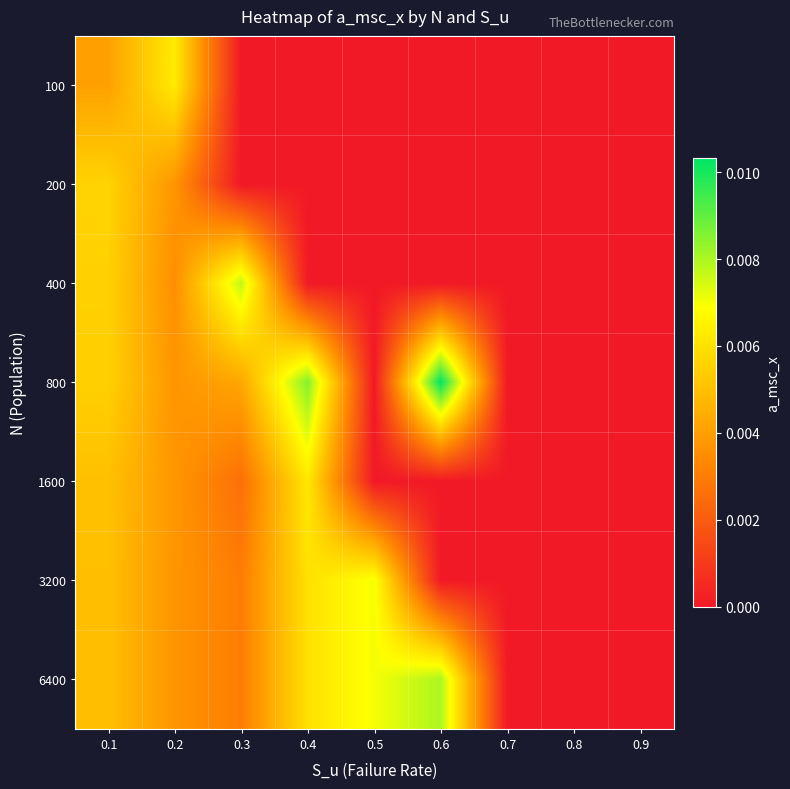

Which label corresponds to the largest value in the chart?

0.6